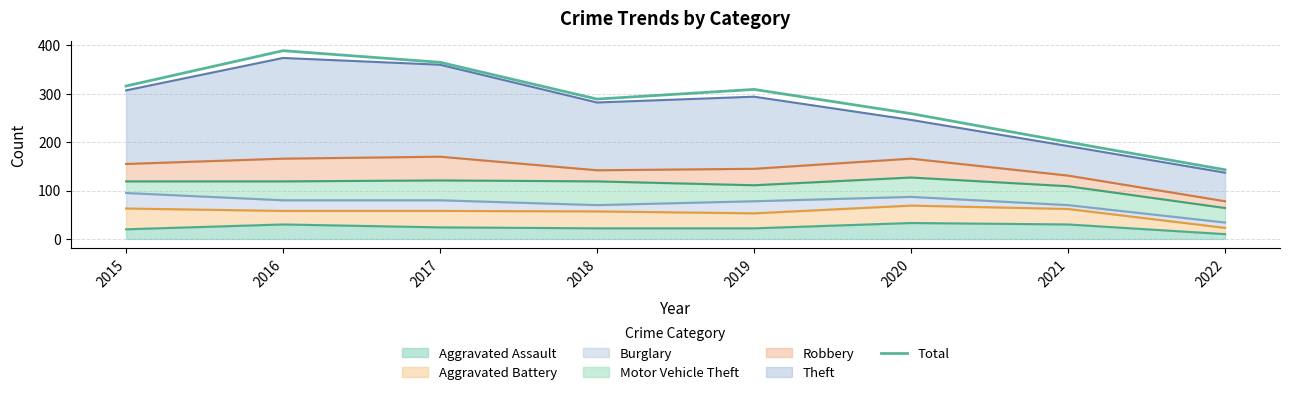

What is the maximum value shown in the chart?

389